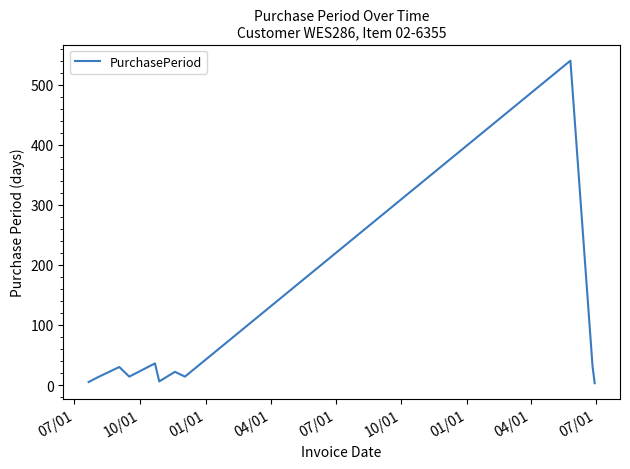

What is the greatest value displayed?

540